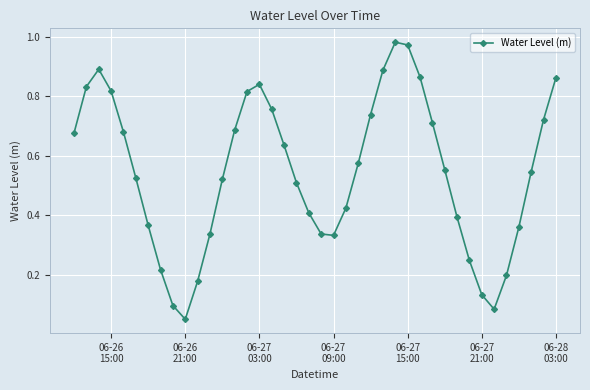

What is the sum of all values?

21.8